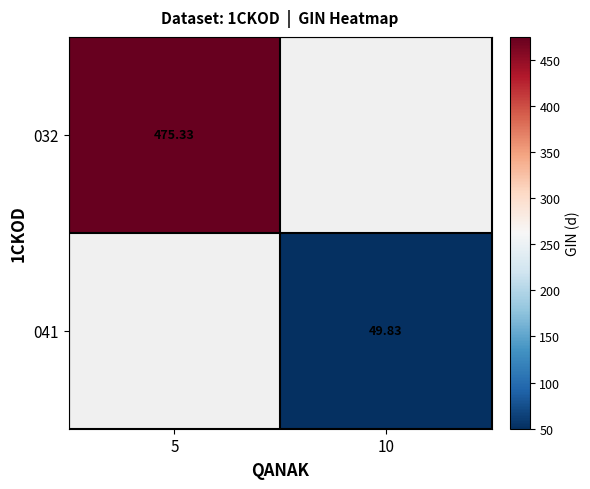

Is the value of 041 at 5 greater than the value of 032 at 10?

No